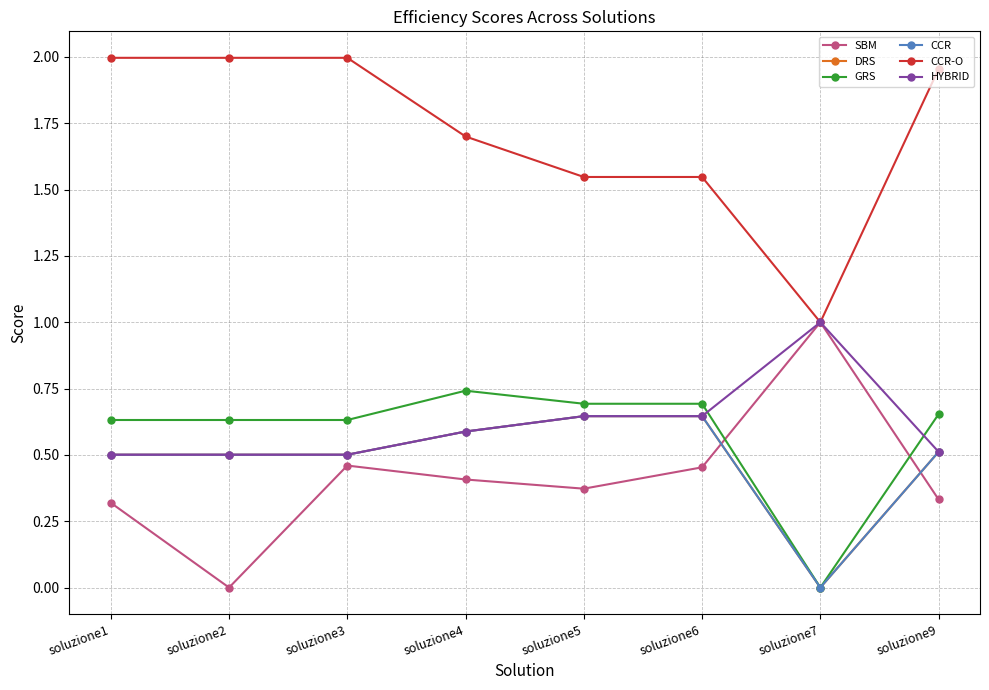

Does the chart display data point markers on the line(s)?

Yes